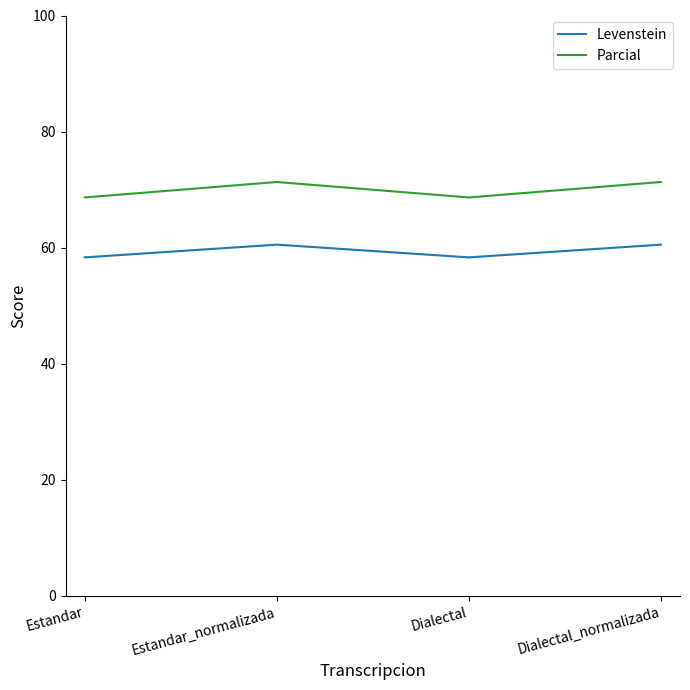

Between Dialectal and Dialectal_normalizada, which series saw the biggest shift?

Parcial